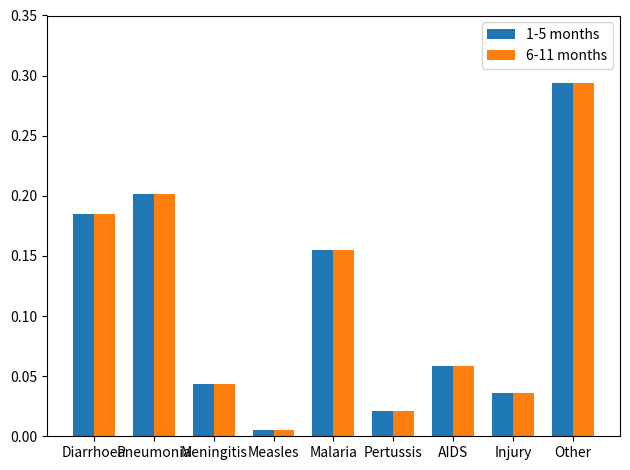

Is it true that 1-5 months equals 0.2 at Diarrhoea?

True